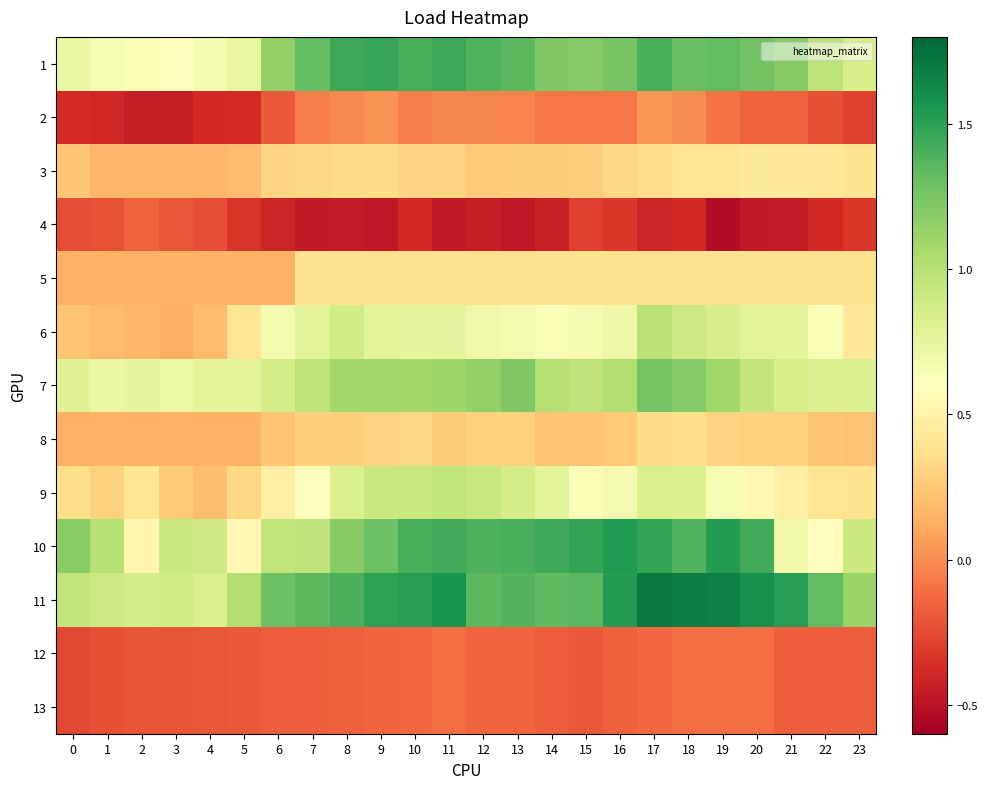

What is the spread (max minus min) of values at 7?

1.8